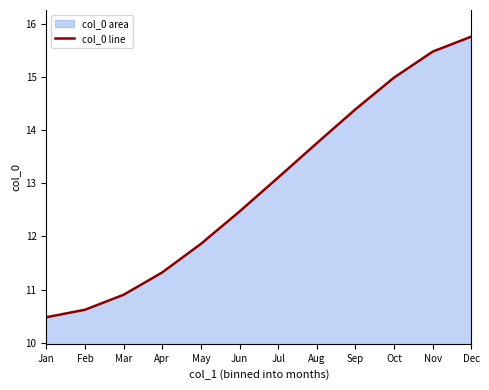

Reading left to right, transcribe all the data shown in this chart.

10.5	10.6	10.9	11.3	11.9	12.5	13.1	13.8	14.4	15.0	15.5	15.8